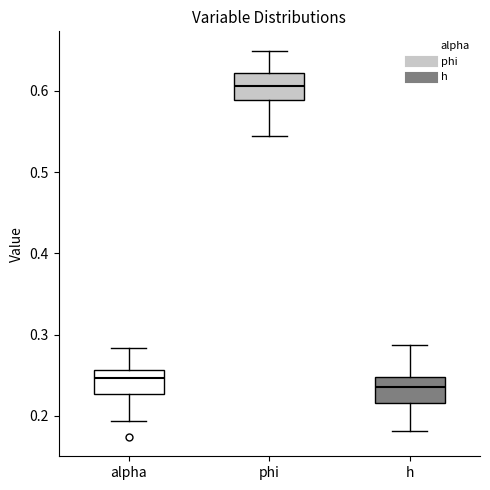

Reading left to right, read every box against the y-axis: the position of its median line, the range the box covers, and the ends of its whiskers. The values are not printed on the chart, so give them approximately, as read against the axis.

alpha: median 0.25, box 0.23 to 0.26, whiskers 0.19 to 0.28
phi: median 0.61, box 0.59 to 0.62, whiskers 0.54 to 0.65
h: median 0.24, box 0.22 to 0.25, whiskers 0.18 to 0.29